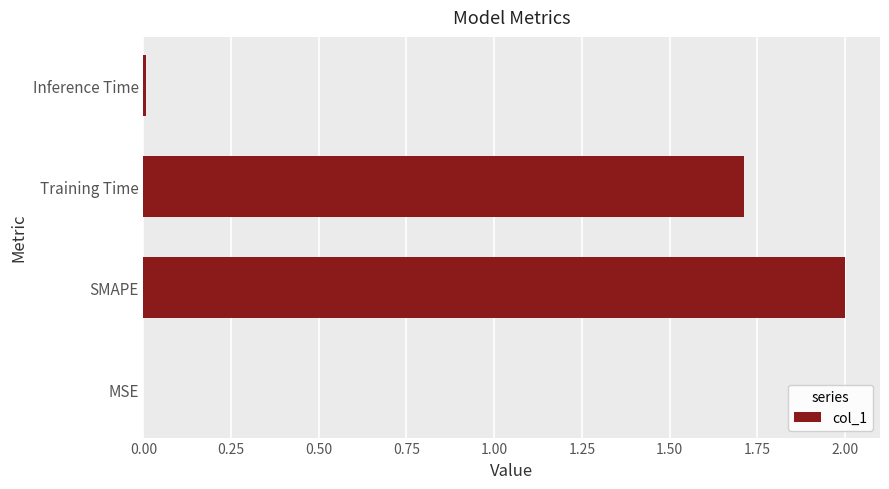

What is the sum of all values?

3.7